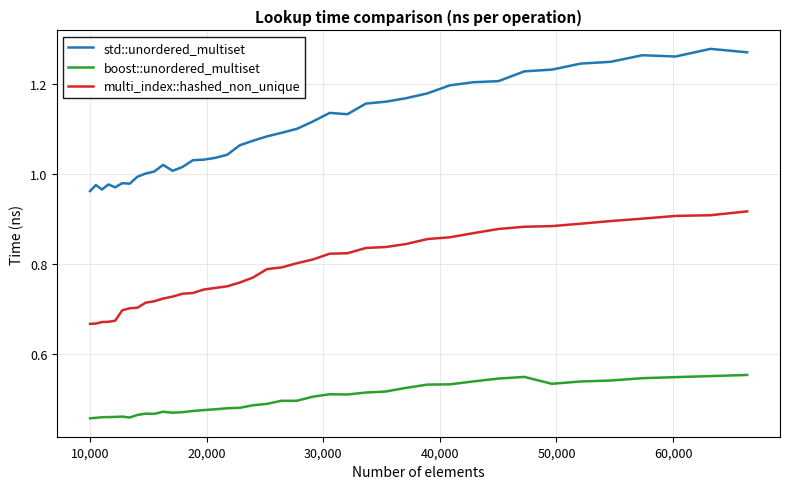

What is the difference between the maximum and minimum values in the multi_index::hashed_non_unique series?

0.3